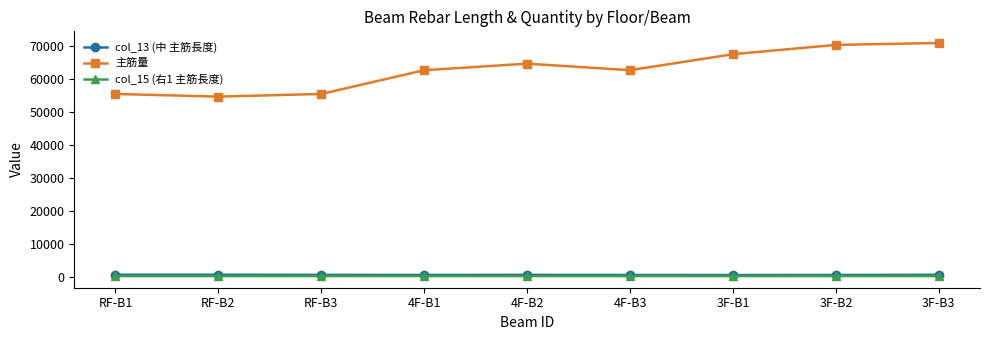

What is the value of the col_15 (右1 主筋長度) point at the 7th from the left?

209.1